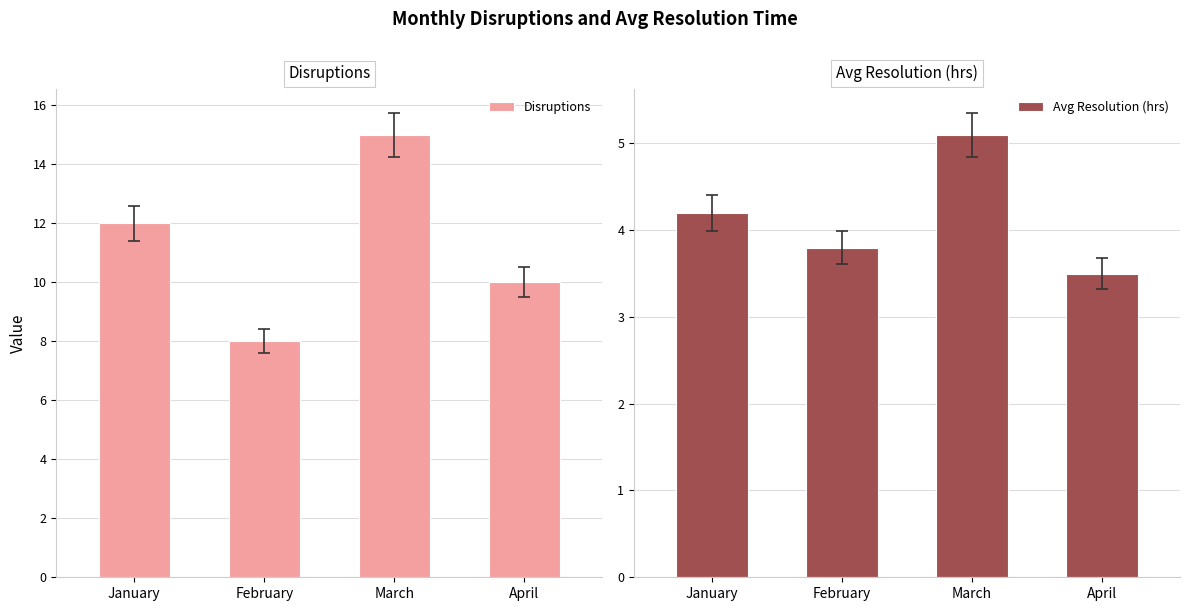

At which label does Disruptions first exceed 12?

March